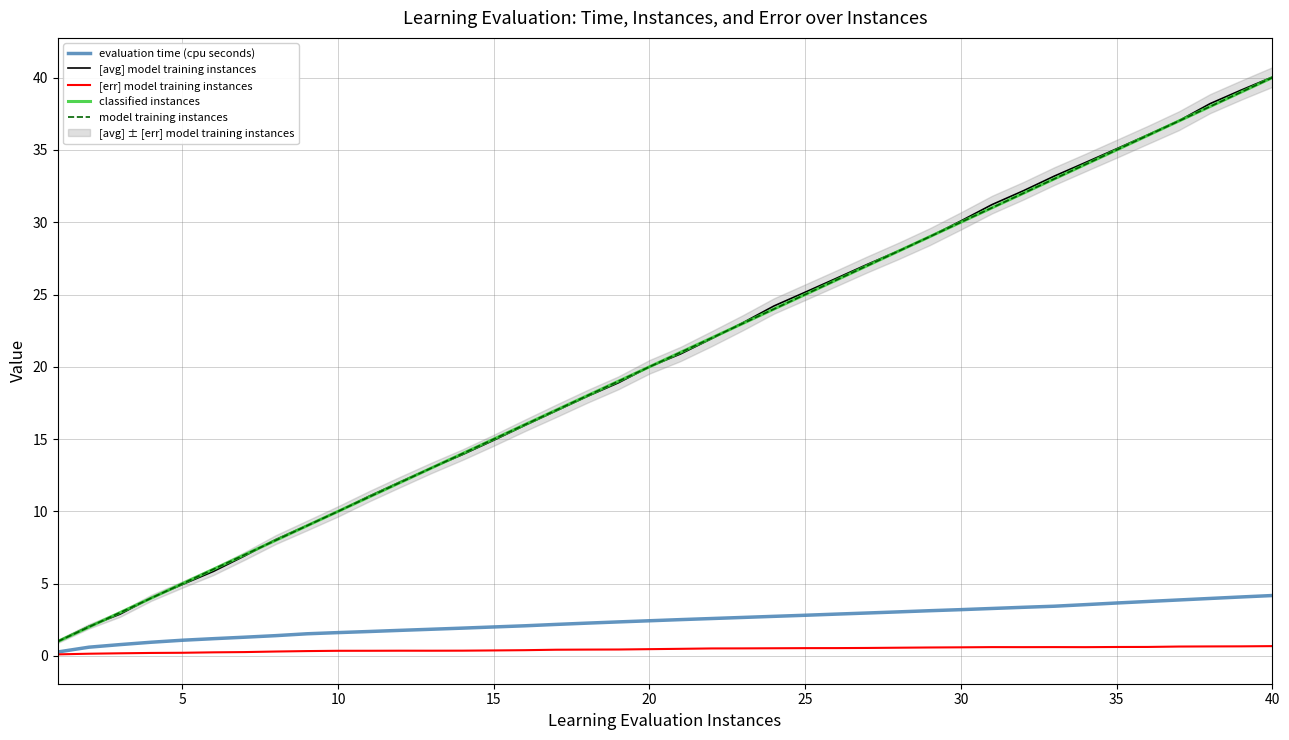

Rank the series by their maximum value, from highest to lowest.

[avg] model training instances, classified instances, model training instances, evaluation time (cpu seconds), [err] model training instances